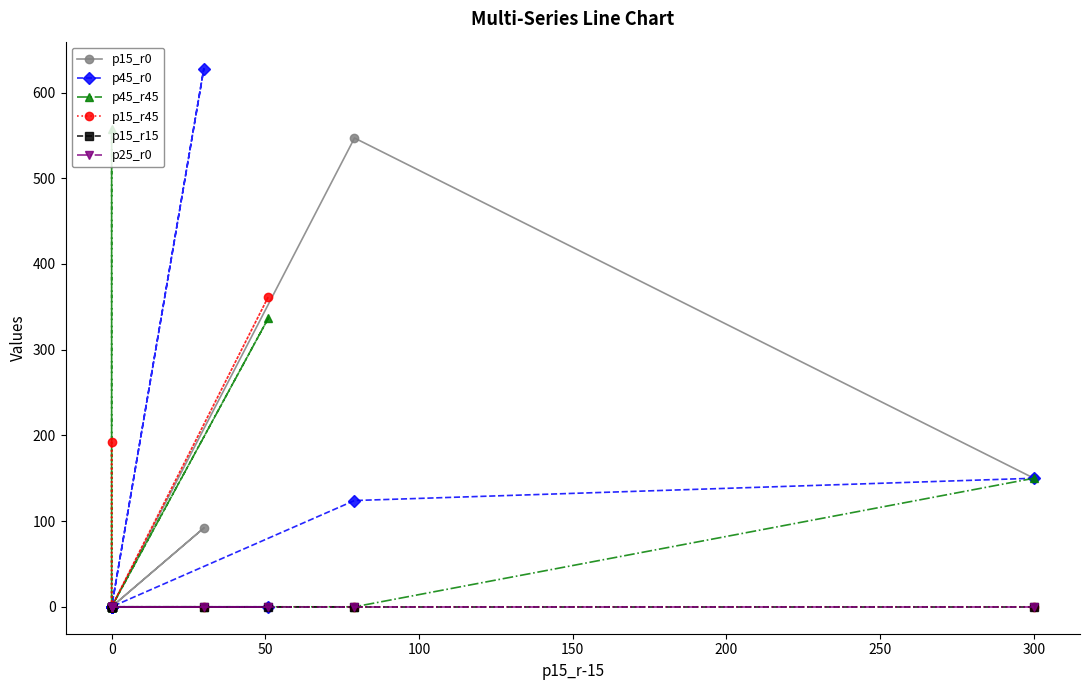

Which has a higher value, 10 or 200?

10